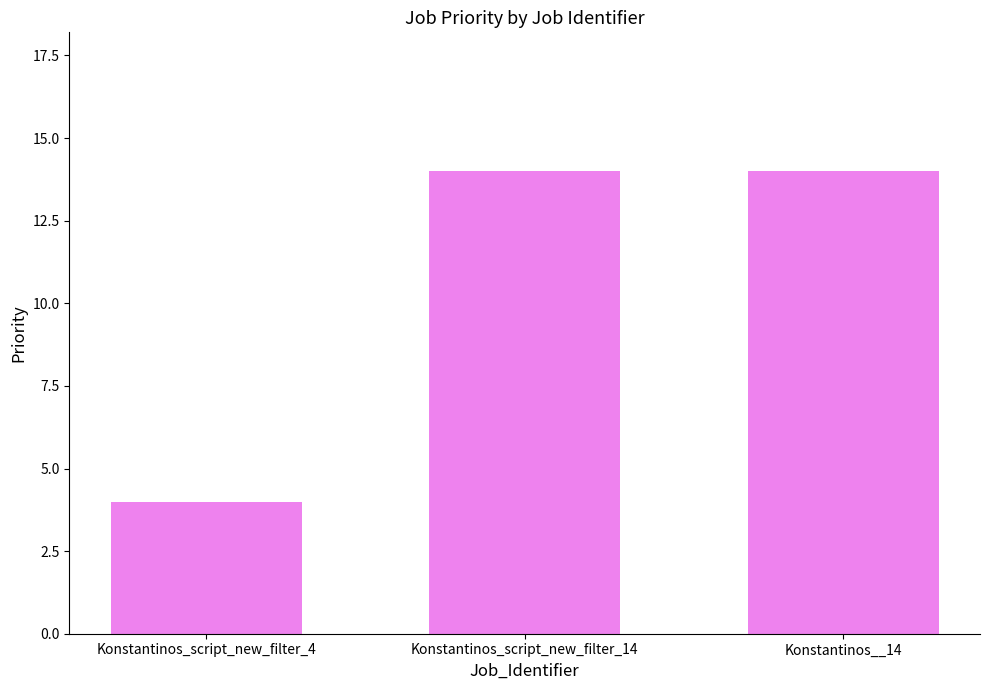

The value at Konstantinos_script_new_filter_14 is 4. True or false?

False